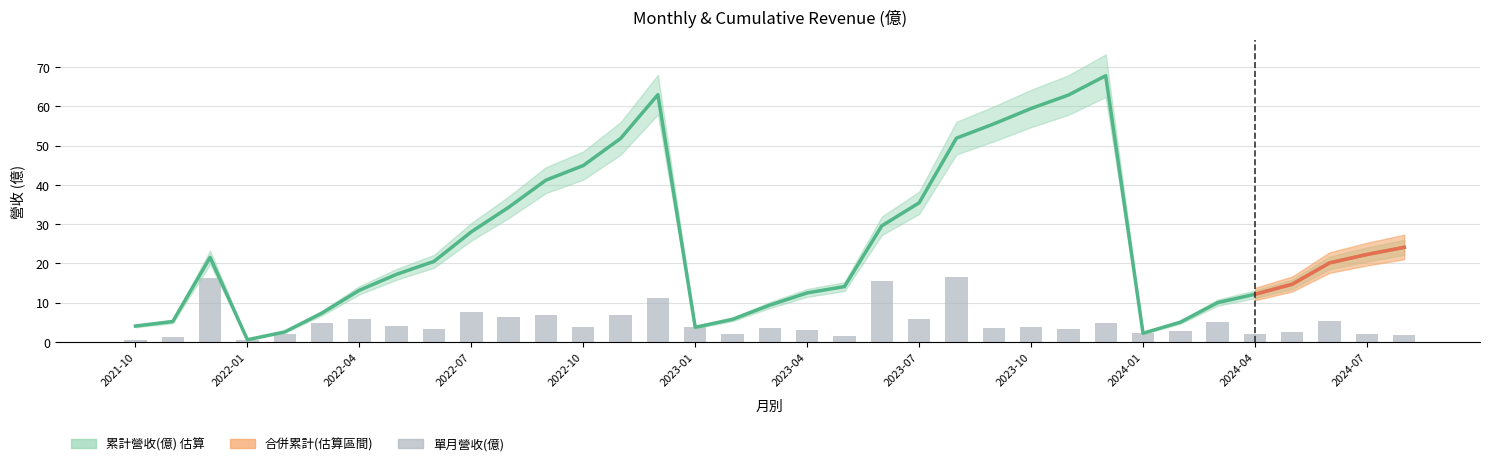

What is the average value of the 累計營收(億) series?

25.0